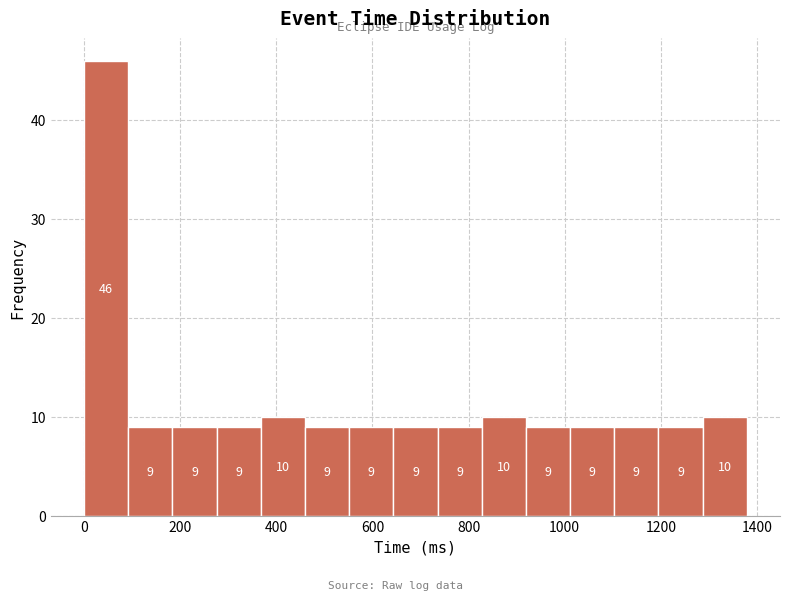

Reading left to right, transcribe this chart: for each bar, give the range it covers on the x-axis and its height. The bar edges are not printed on the chart, so give them approximately, as read against the axis.

0 to 100: 46
100 to 180: 9
180 to 280: 9
280 to 360: 9
360 to 460: 10
460 to 560: 9
560 to 640: 9
640 to 740: 9
740 to 820: 9
820 to 920: 10
920 to 1020: 9
1020 to 1100: 9
1100 to 1200: 9
1200 to 1280: 9
1280 to 1380: 10